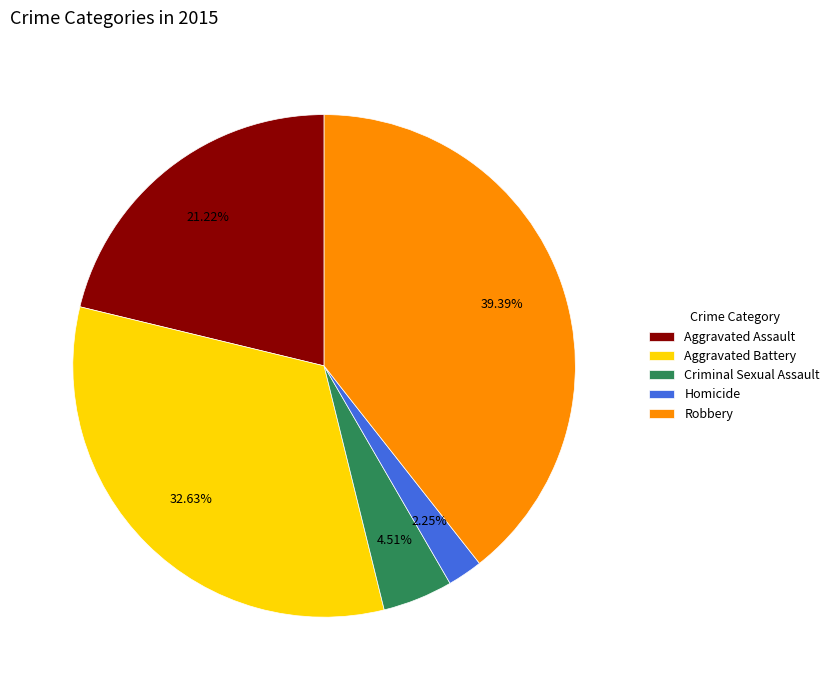

What is the smallest slice in the pie chart?

Homicide